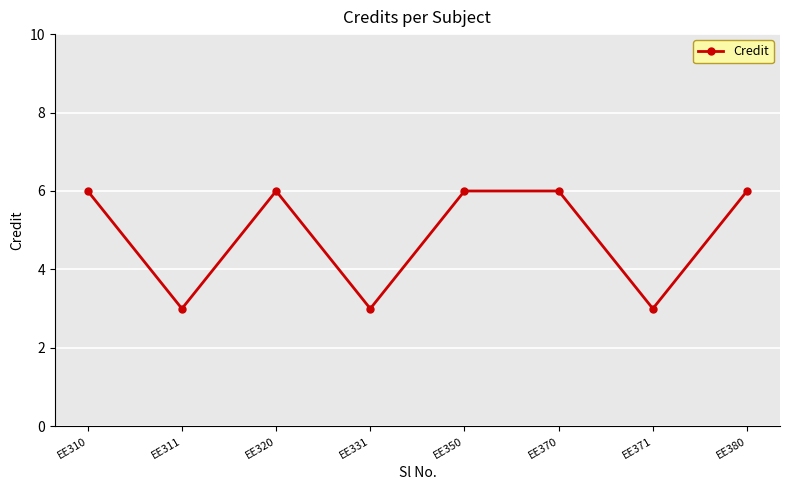

What is the maximum value shown in the chart?

6